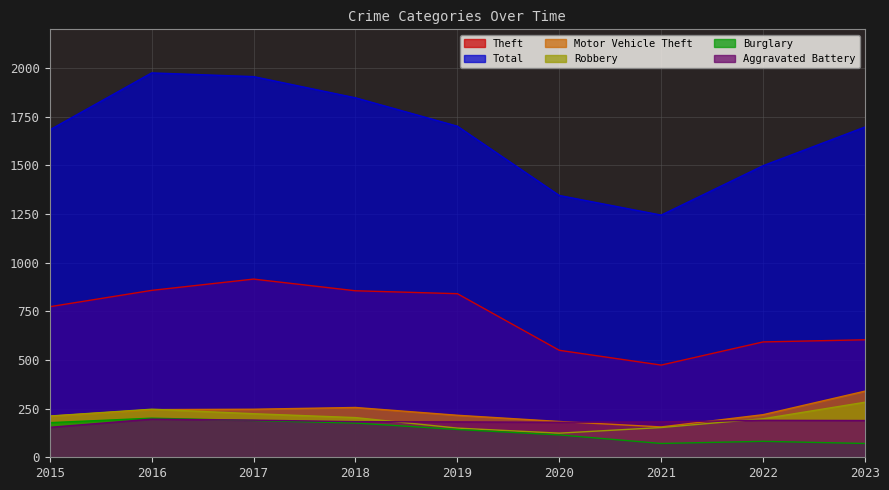

True or false: Burglary and Theft intersect in this chart.

False